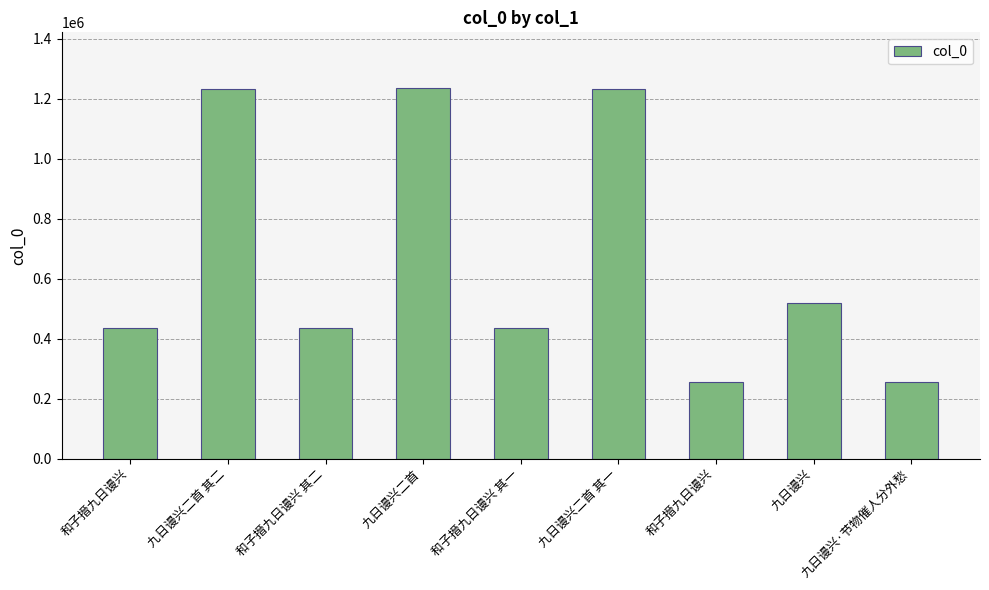

Reading right to left, list all the values displayed in this chart.

九日谩兴·节物催人分外愁=256689	九日谩兴=518601	和子搢九日谩兴=256688	九日谩兴二首 其一=1233086	和子搢九日谩兴 其一=435072	九日谩兴二首=1236542	和子搢九日谩兴 其二=435073	九日谩兴二首 其二=1233087	和子搢九日谩兴=436610